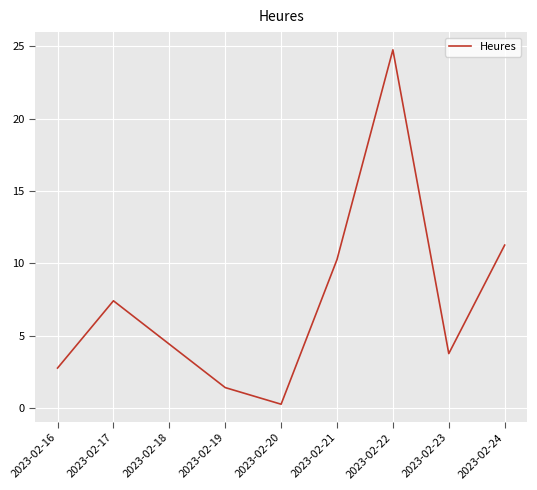

Which has a higher value, 2023-02-21 or 2023-02-19?

2023-02-21